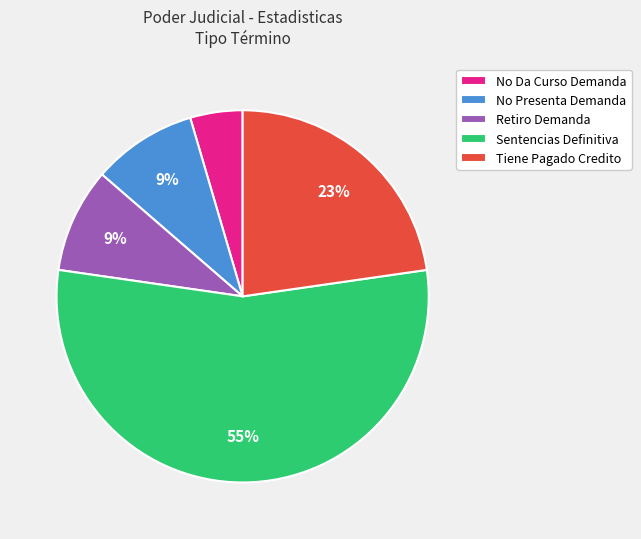

What percentage is the No Da Curso Demanda slice, to the nearest percent?

5%